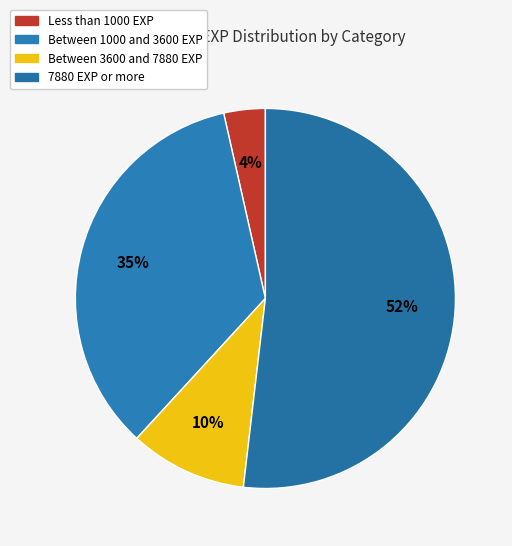

Count the number of slices in the pie.

4